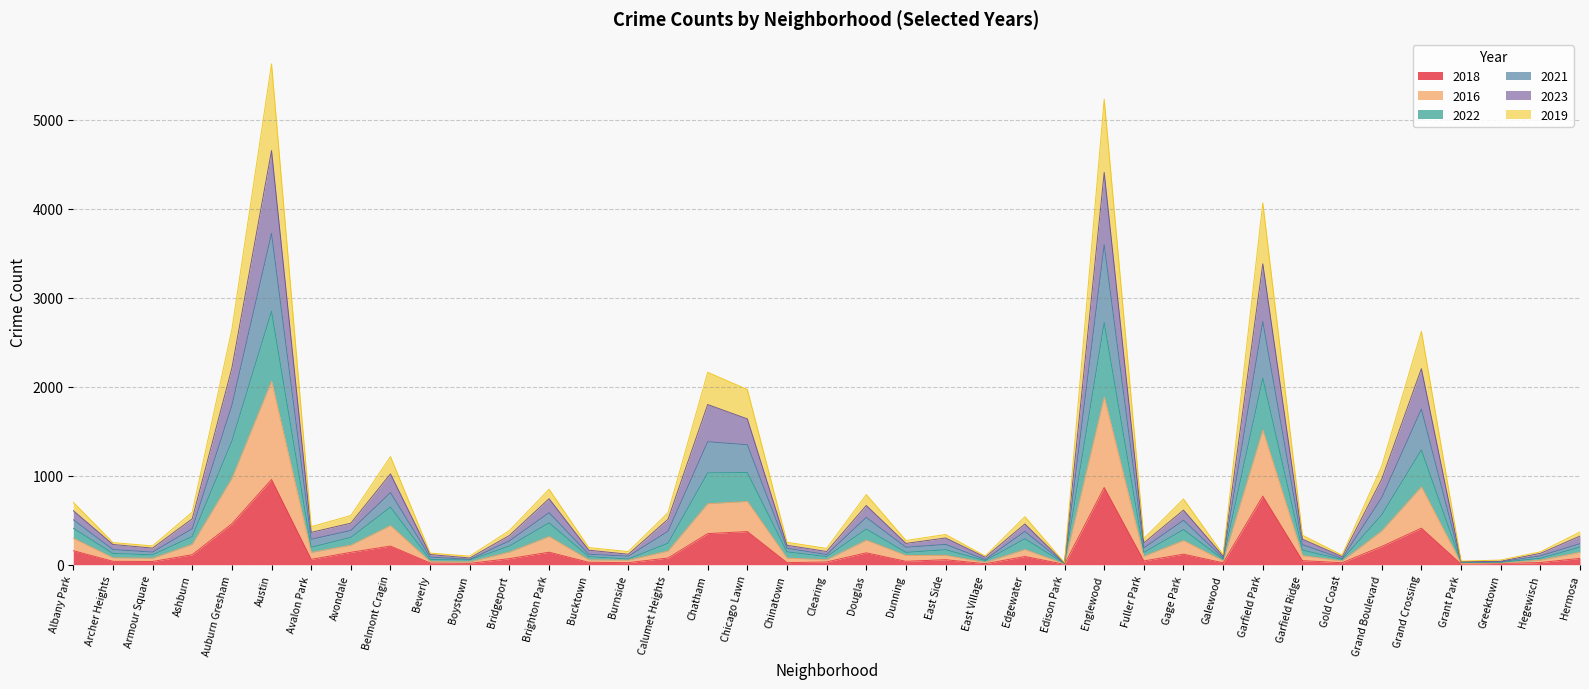

In 2019, how many points are lower than both neighbors (excluding endpoints)?

12